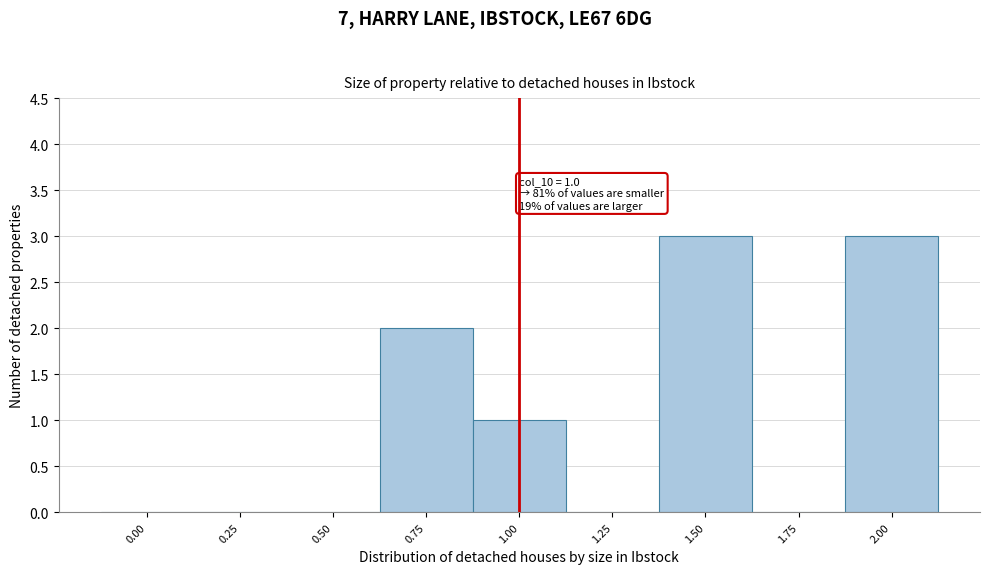

Reading left to right, extract all data points from this chart.

0.00=0	0.25=0	0.50=0	0.75=2	1.00=1	1.25=0	1.50=3	1.75=0	2.00=3